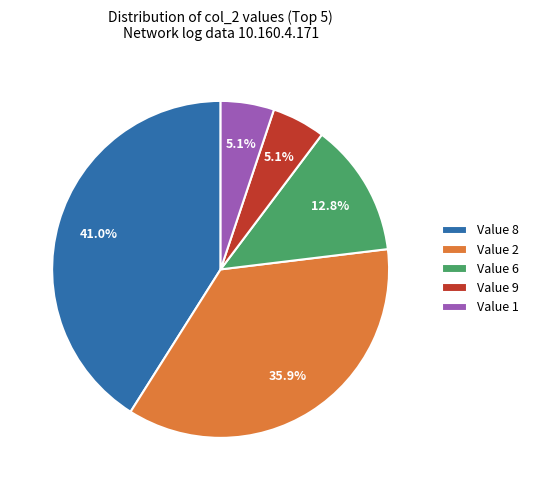

What is the ratio of the value at Value 2 to the value at Value 1?

7.0